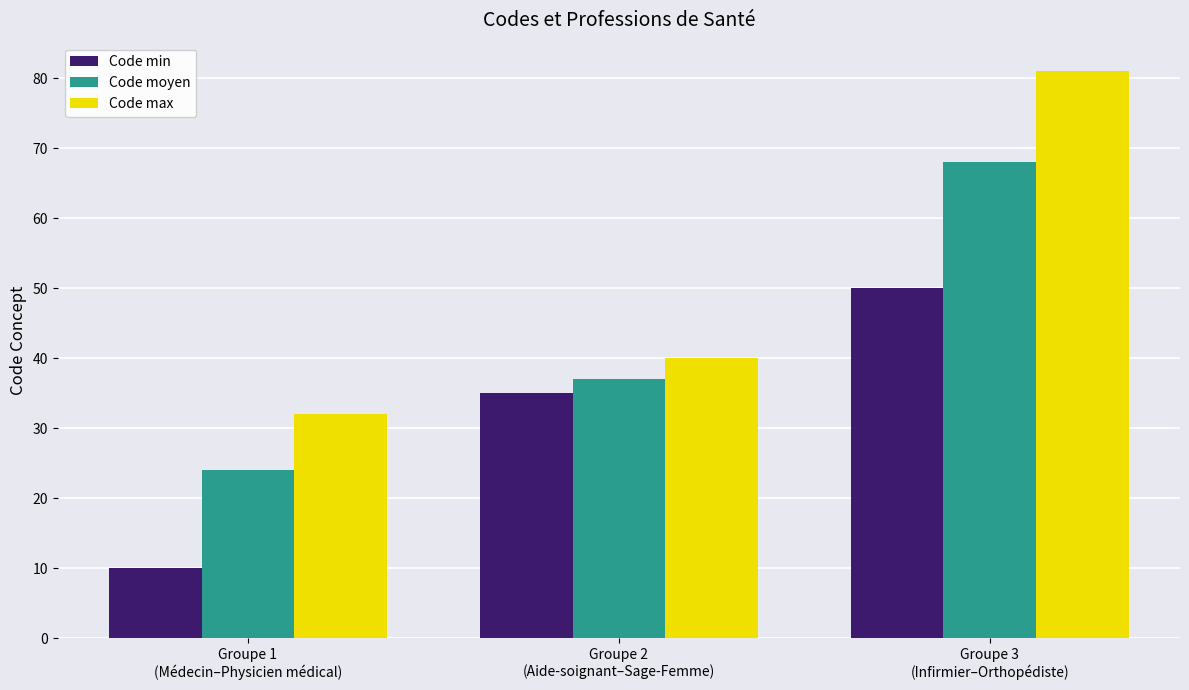

Rank the series by their maximum value, from highest to lowest.

Code max, Code moyen, Code min